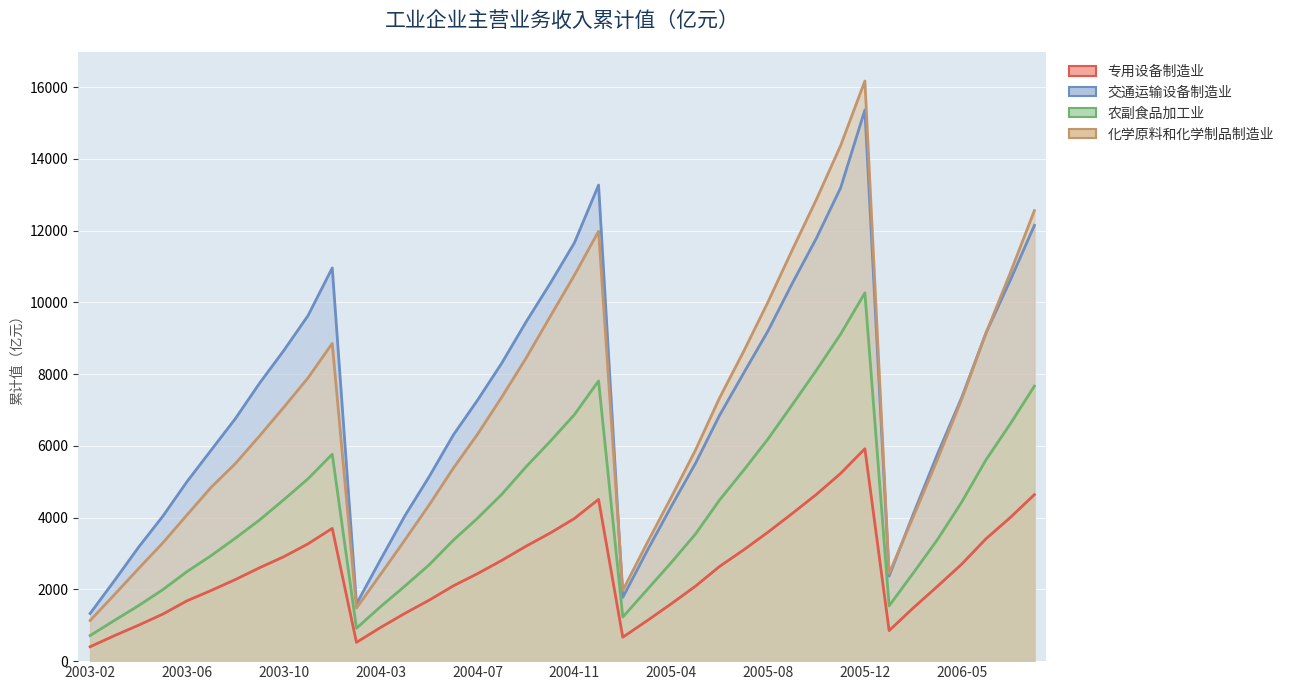

How many lines are shown in the chart?

4